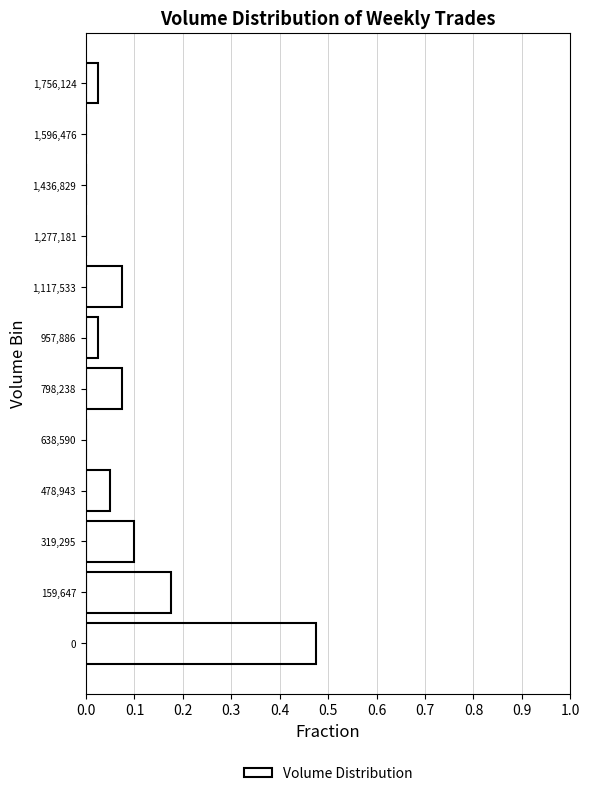

True or false: the data shows 0.3 at 1,596,476.

False